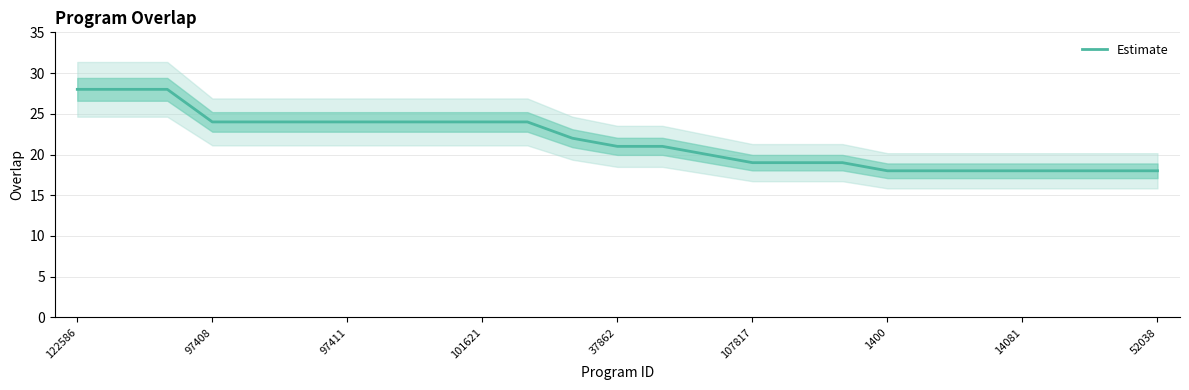

Is it true that Estimate equals 43 at 122586?

False